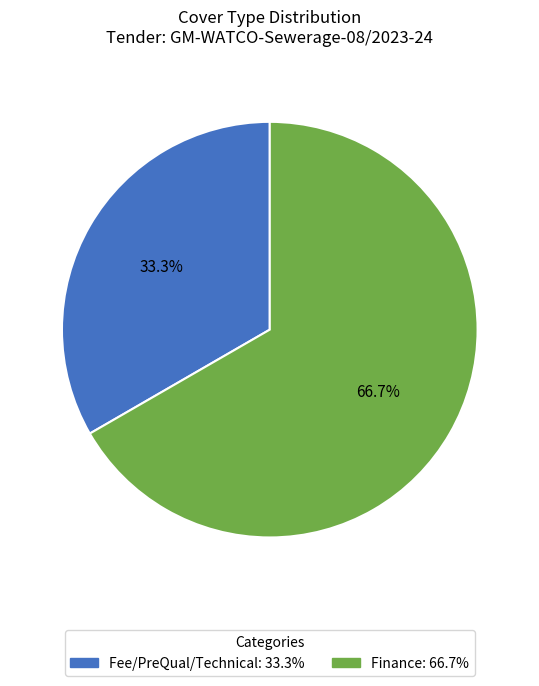

Combined, do Finance and Fee/PreQual/Technical account for over 50%?

Yes